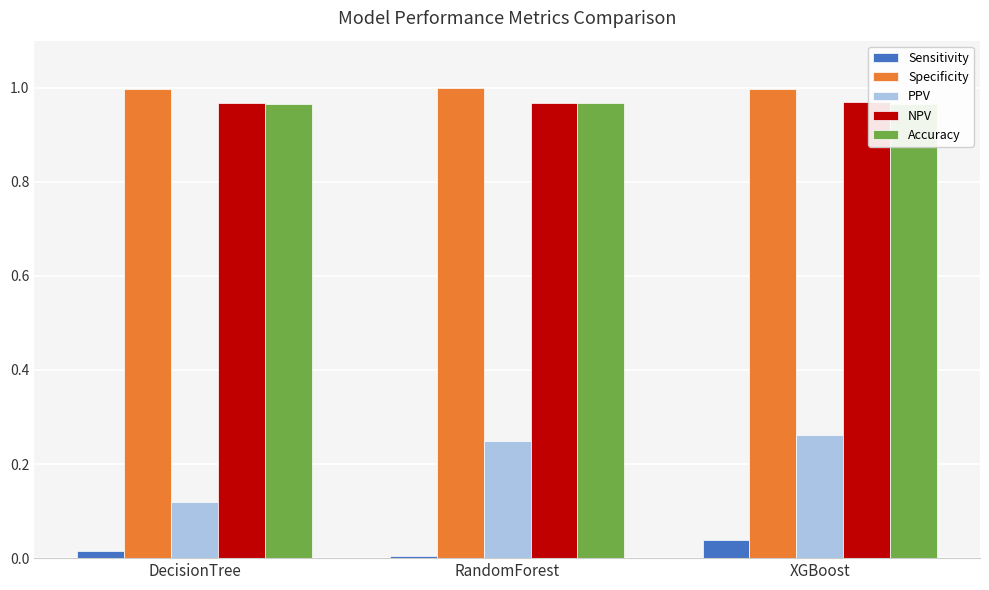

Which has a higher value, XGBoost or DecisionTree?

XGBoost